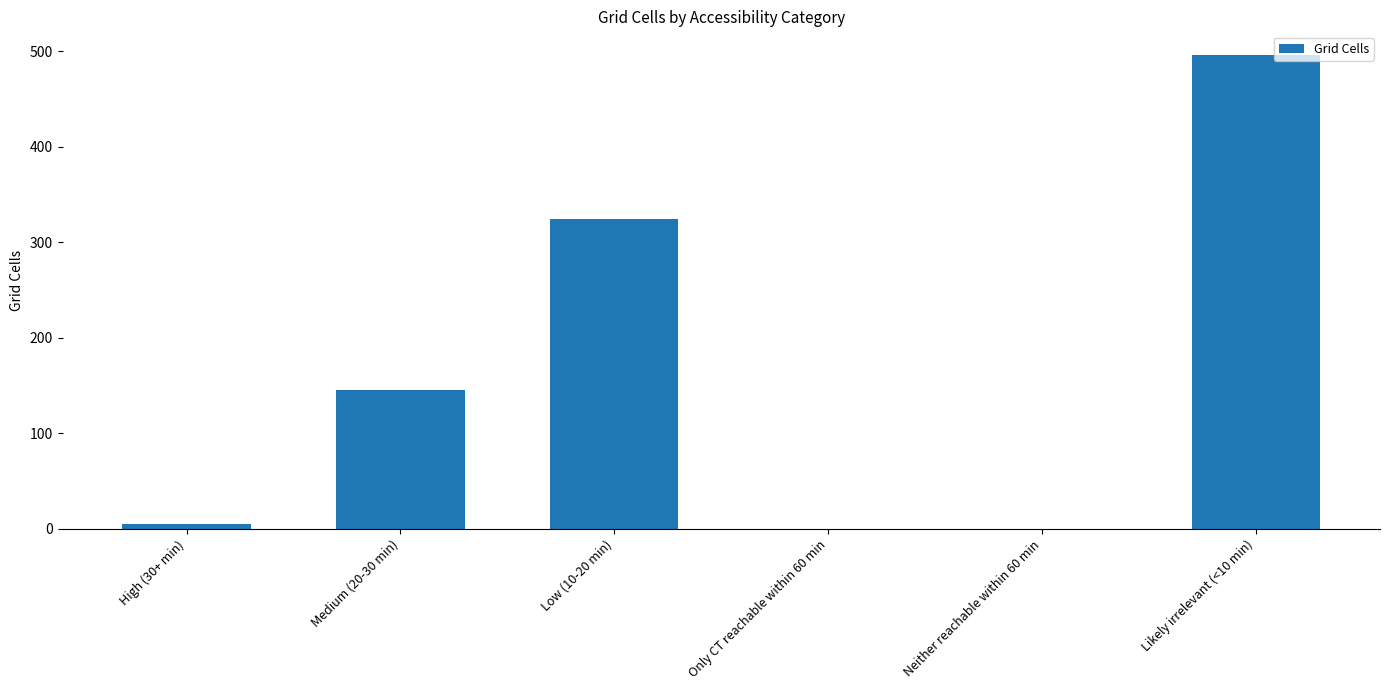

What is the change in value from Medium (20-30 min) to Neither reachable within 60 min?

-145